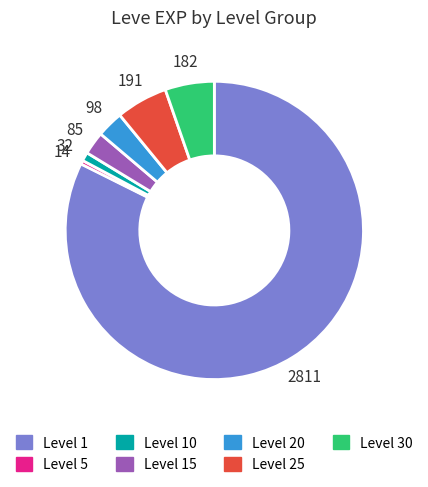

Combined, do Level 1 and Level 20 account for over 50%?

Yes